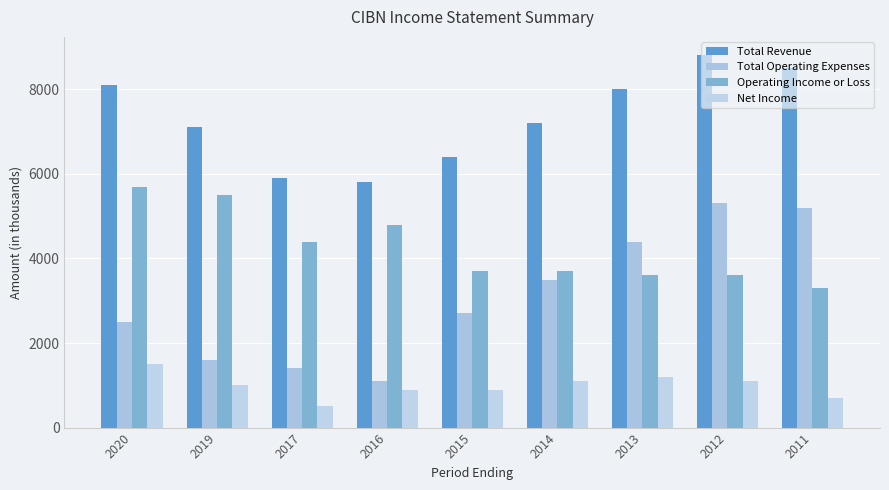

Rank the series by their average value, from highest to lowest.

Total Revenue, Operating Income or Loss, Total Operating Expenses, Net Income